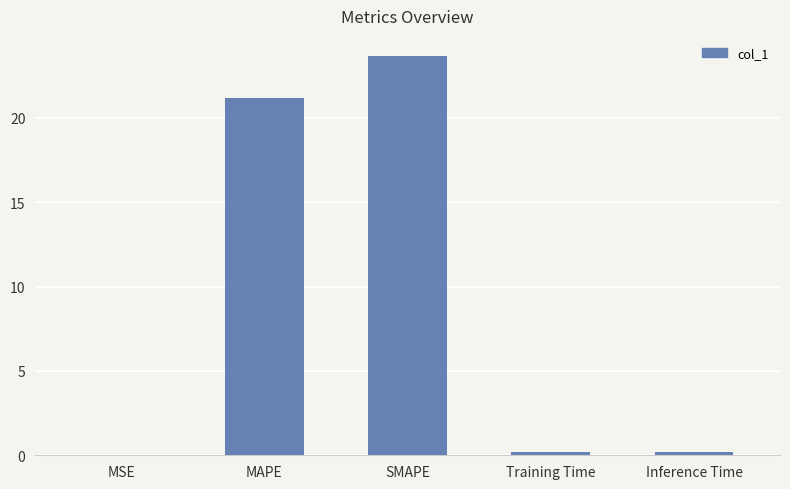

Where is the data nearest to the value 11?

MAPE